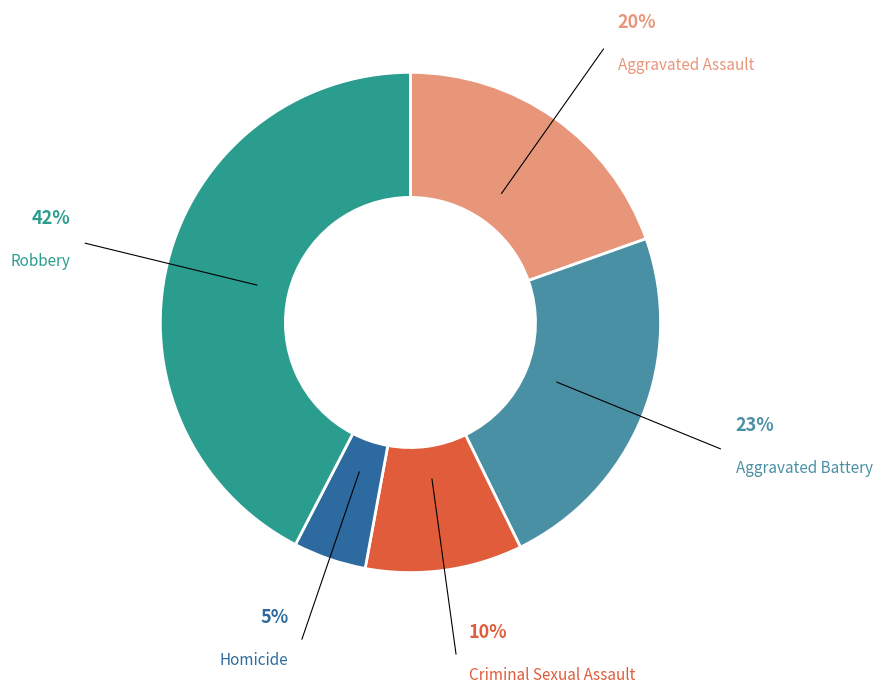

Is there any slice that represents more than half of the pie?

No